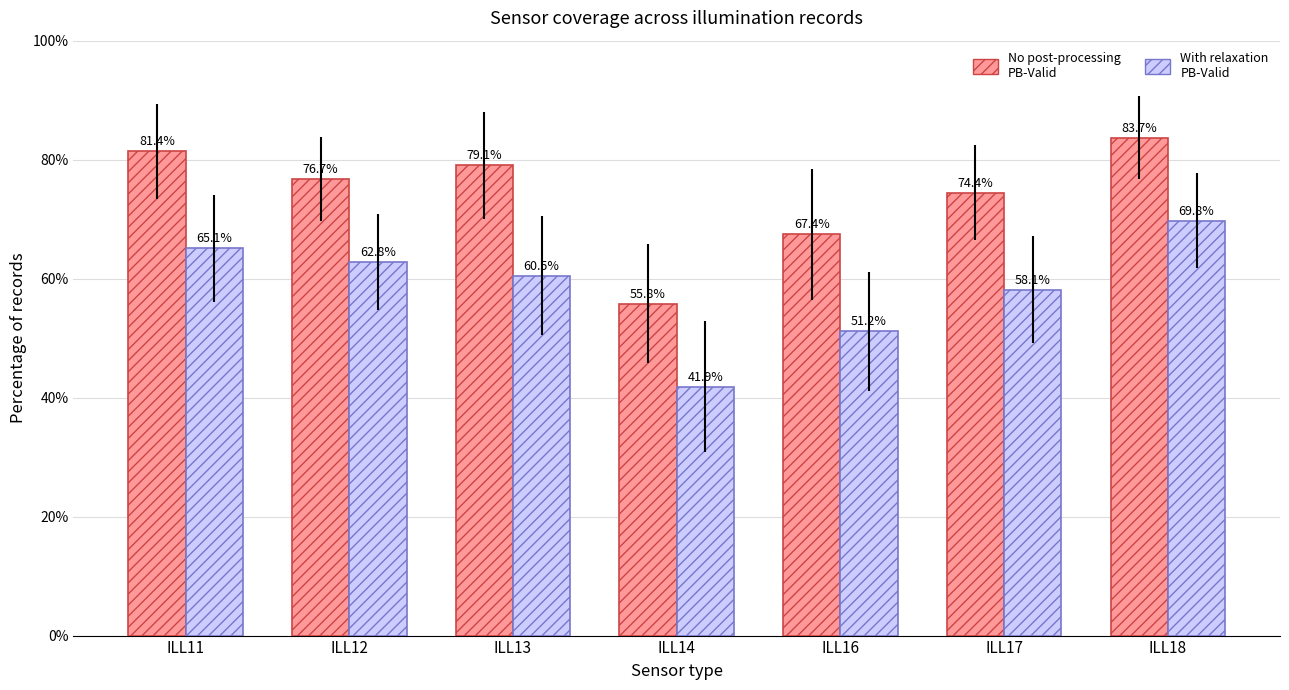

What is the difference between the No post-processing PB-Valid values at ILL16 and ILL12?

9.3